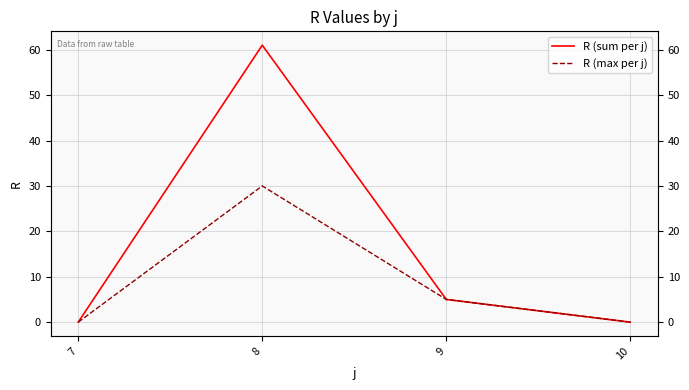

Which category has the highest value across all series?

8